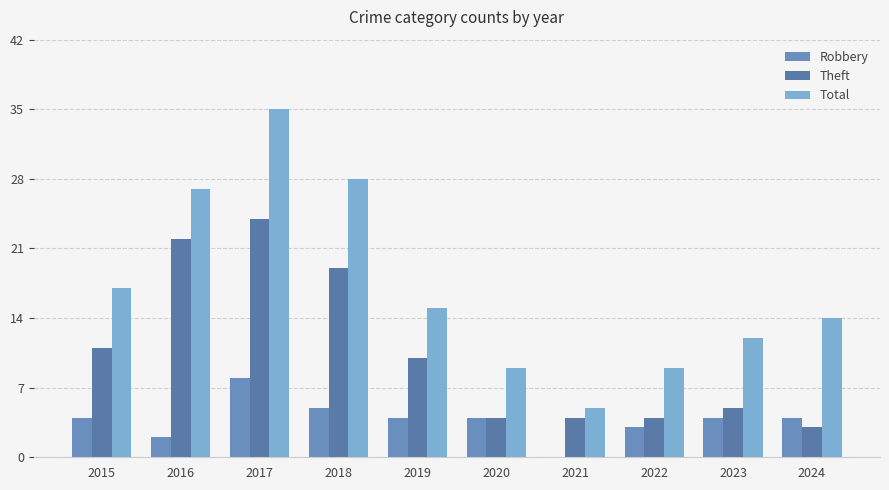

Which category has the highest value in the Theft series?

2017